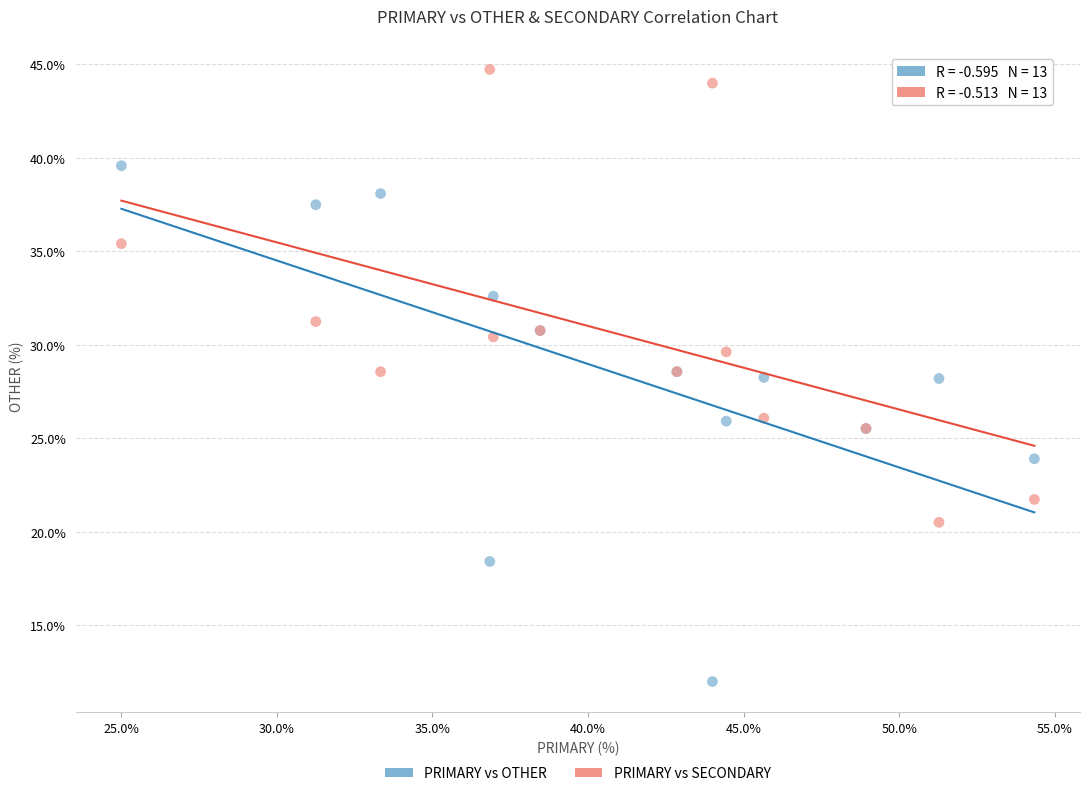

Which series has the largest Y range (max minus min)?

PRIMARY vs OTHER